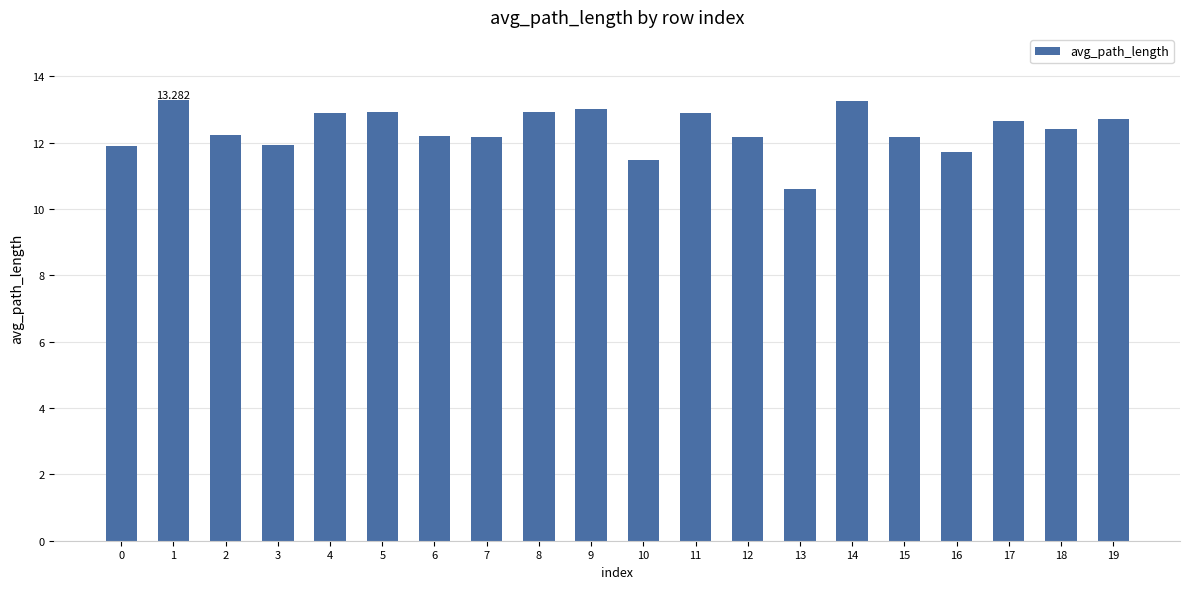

Where is the data nearest to the value 11?

13